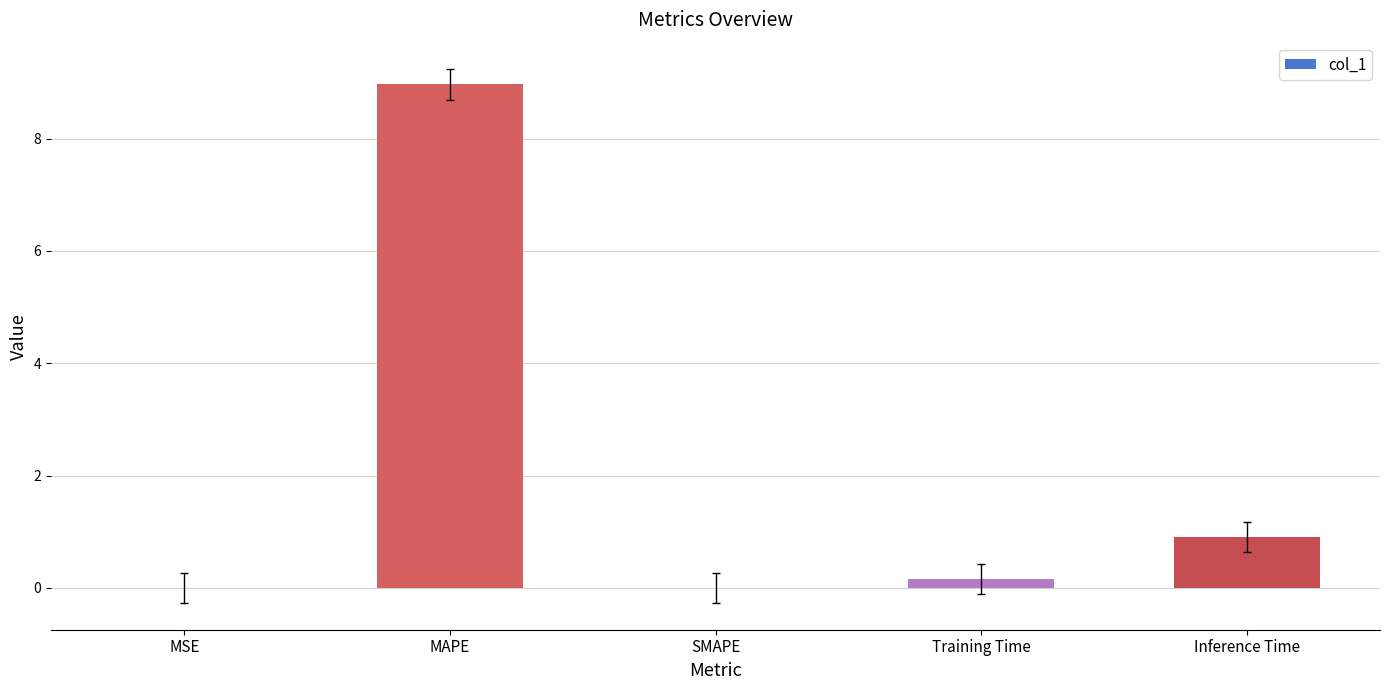

What is the difference between the values at MAPE and MSE?

9.0